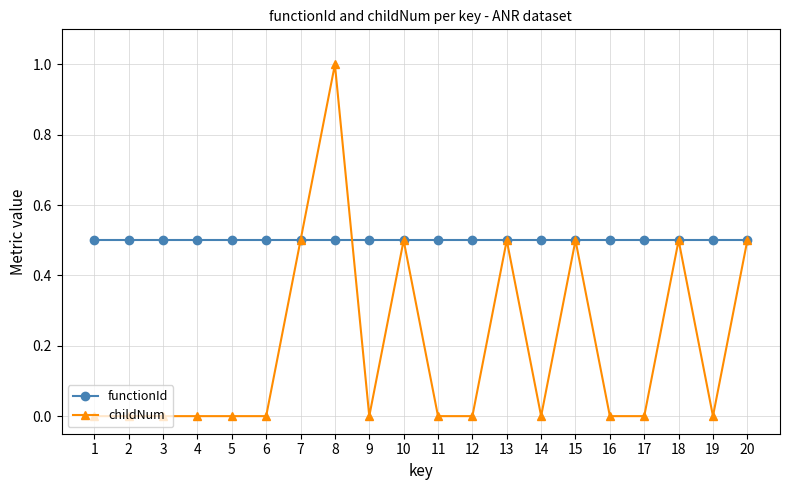

What is the value of the functionId point at the 4th from the left?

0.5